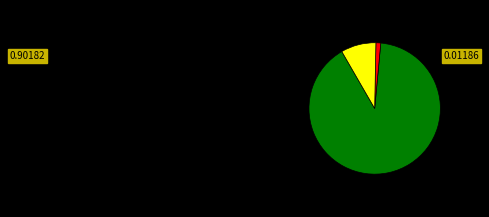

Is there any slice that represents more than half of the pie?

Yes